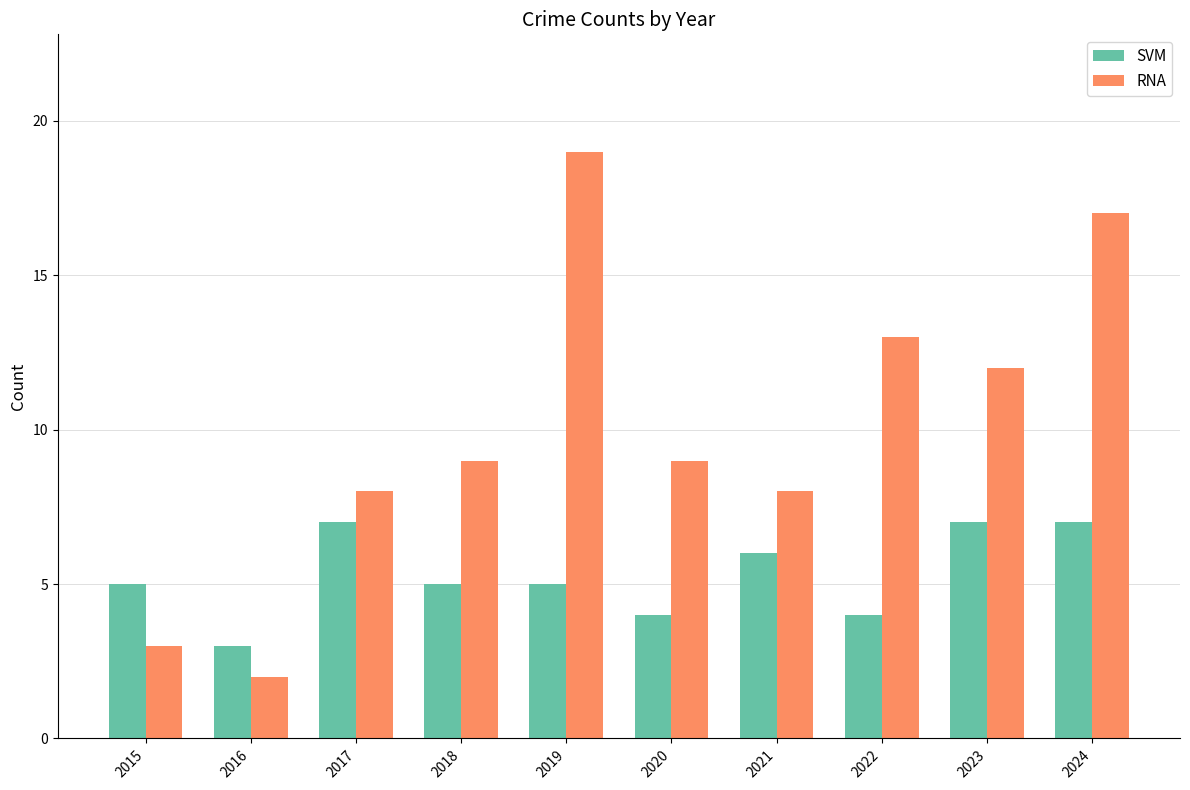

What is the difference between the maximum and minimum values in the SVM series?

4